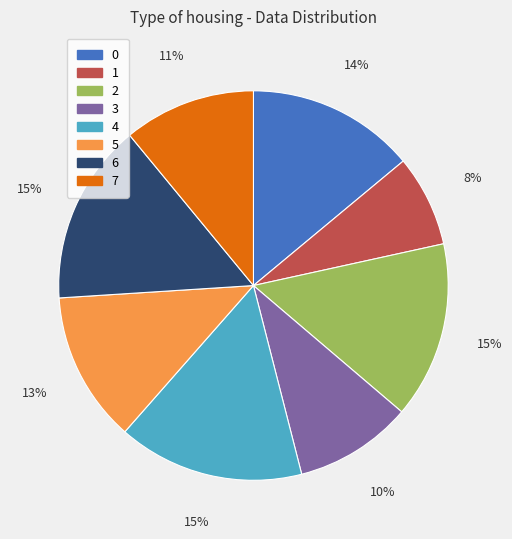

Is it true that 0 is 4% of the pie?

False